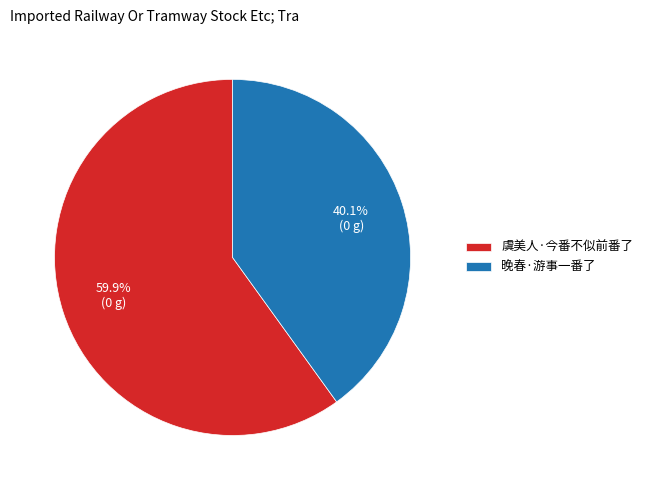

What percentage is the 虞美人·今番不似前番了 slice, to the nearest percent?

60%